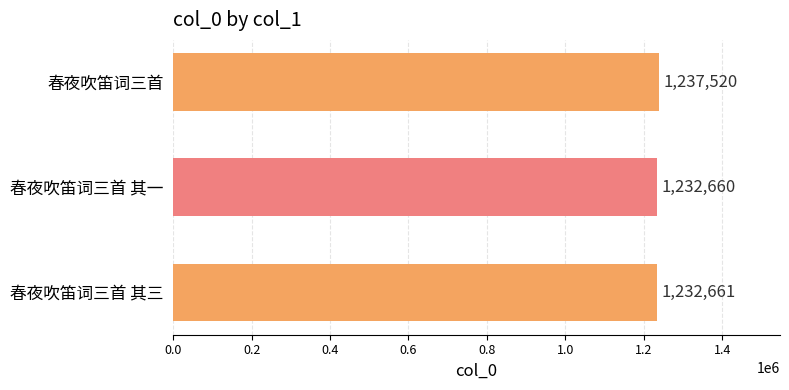

True or false: the data shows 1237520 at 春夜吹笛词三首.

True